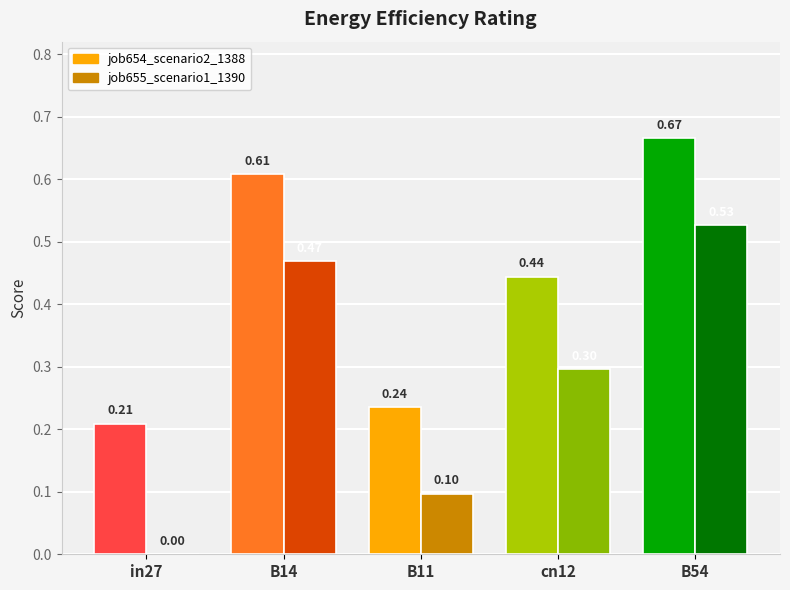

What is the maximum value shown in the chart?

0.7